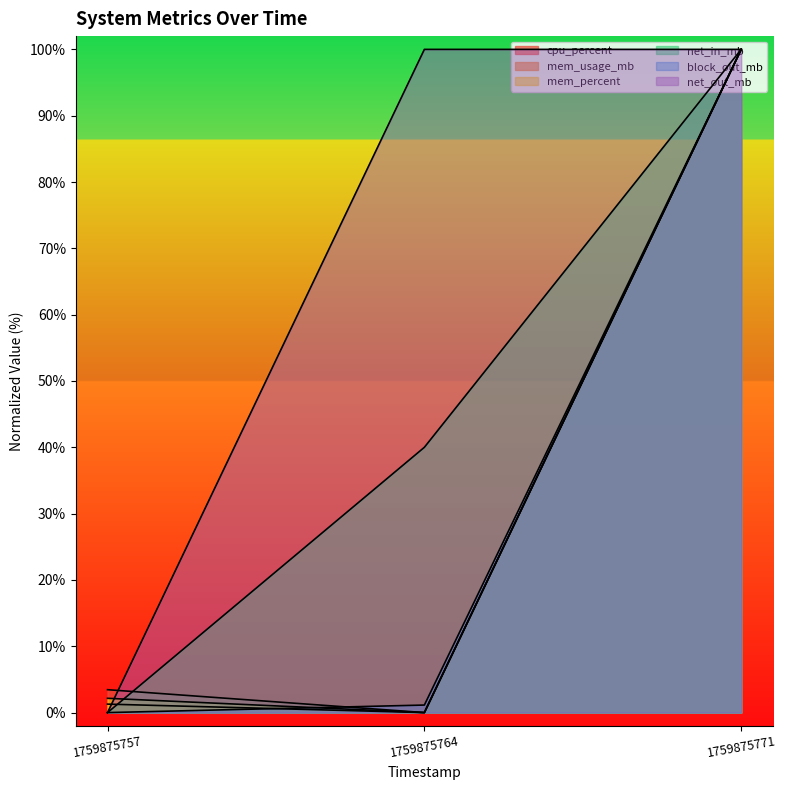

At which category is the sum across all series the highest?

1759875771